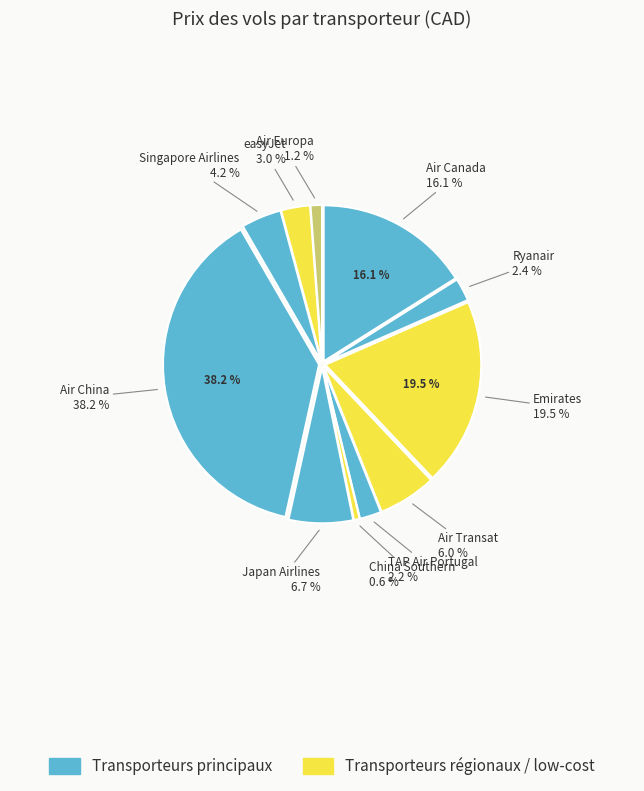

Is it true that Japan Airlines is 7% of the pie?

True